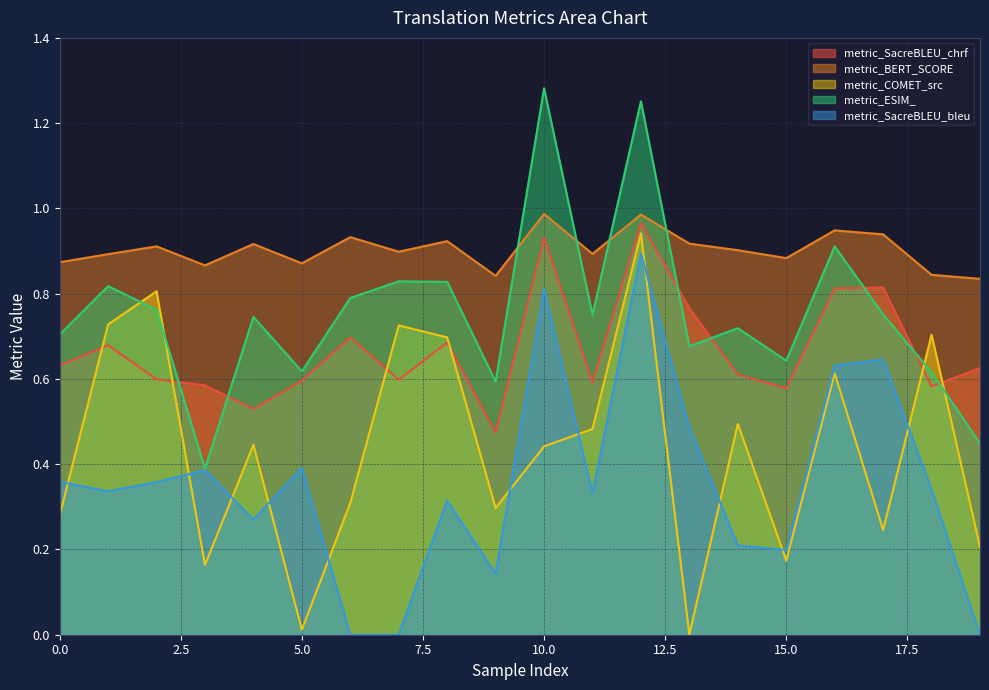

True or false: metric_COMET_src has more than 0 points higher than both neighbors.

True